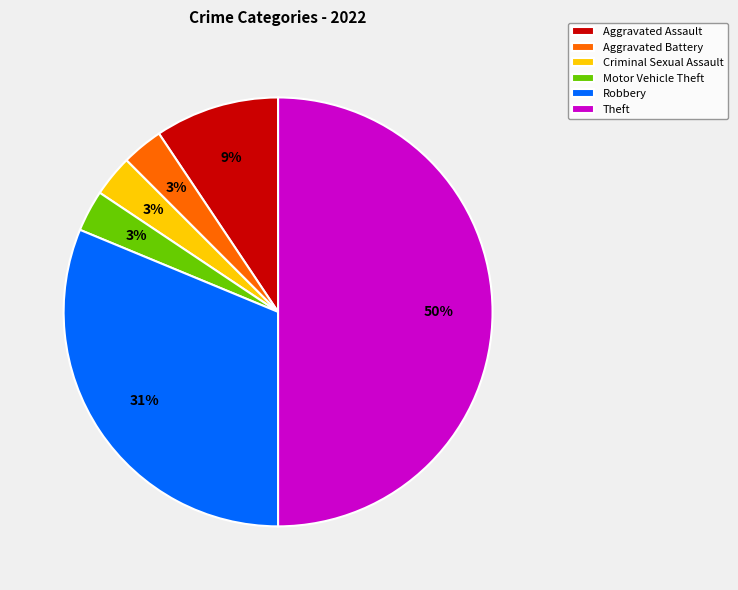

To the nearest percent, what is the difference between the Aggravated Battery and Theft slice percentages?

47%